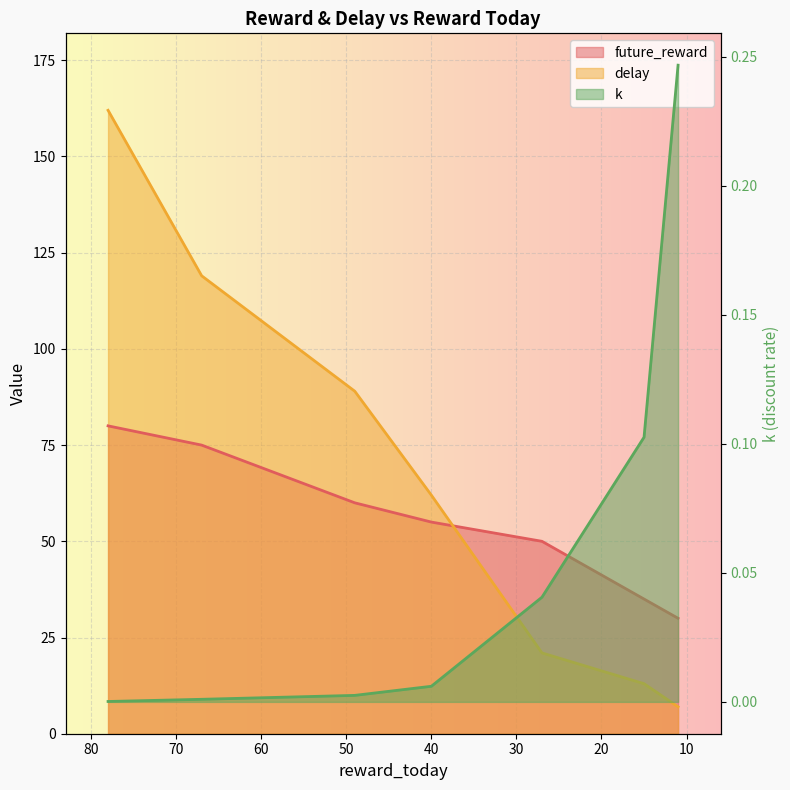

Reading left to right, transcribe all the data shown in this chart.

future_reward: 80.0	75.0	60.0	55.0	50.0	35.0	30.0
delay: 162.0	119.0	89.0	62.0	21.0	13.0	7.0
k: 0.0	0.0	0.0	0.0	0.0	0.1	0.2